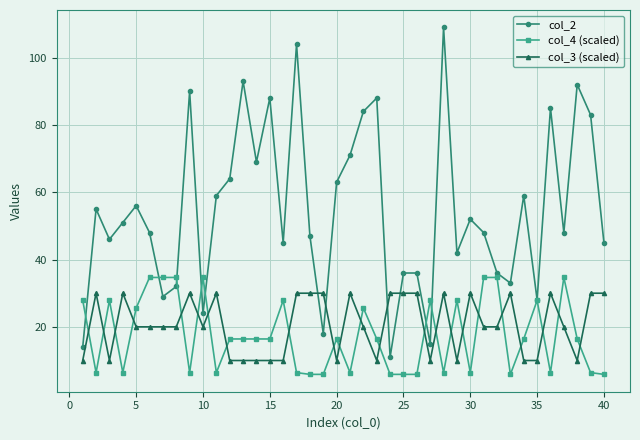

Which series has the widest spread of values?

col_2